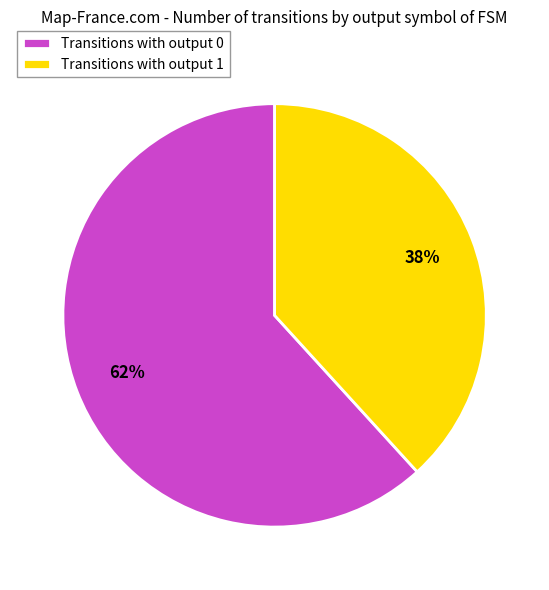

Which category has the smallest portion of the pie?

Transitions with output 1